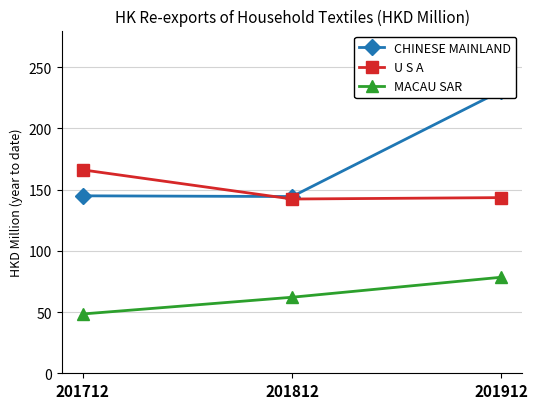

Which has a higher value, 201712 or 201812?

201712